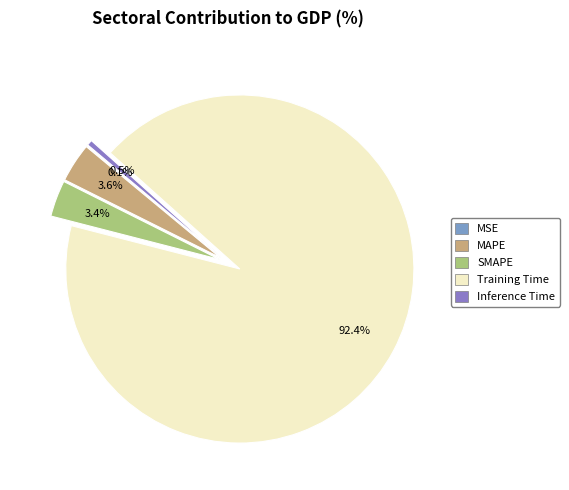

Which category has the biggest portion of the pie?

Training Time